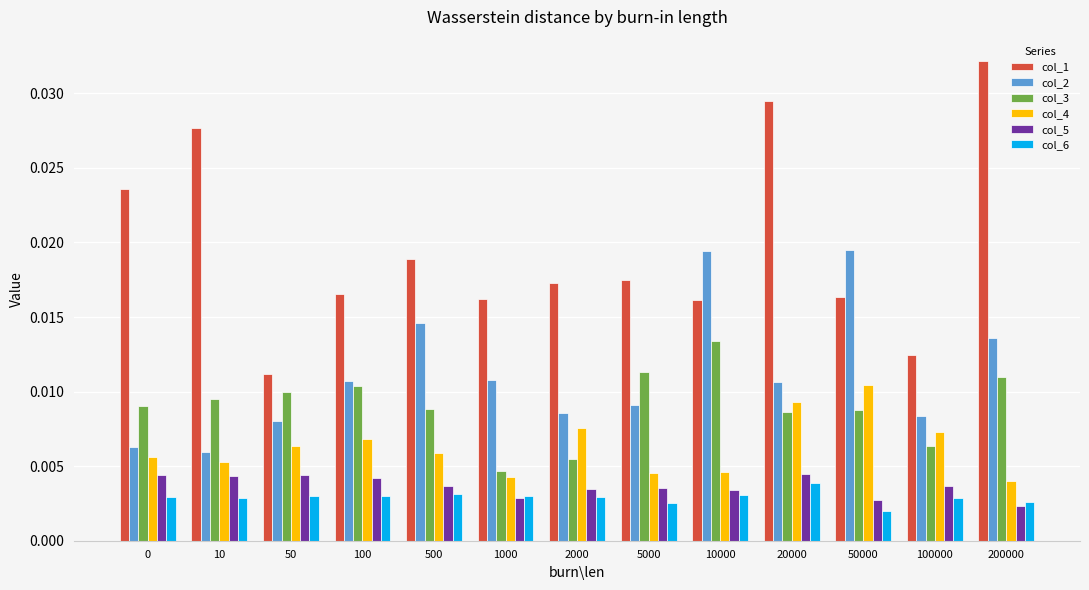

Does the chart contain any negative values?

No